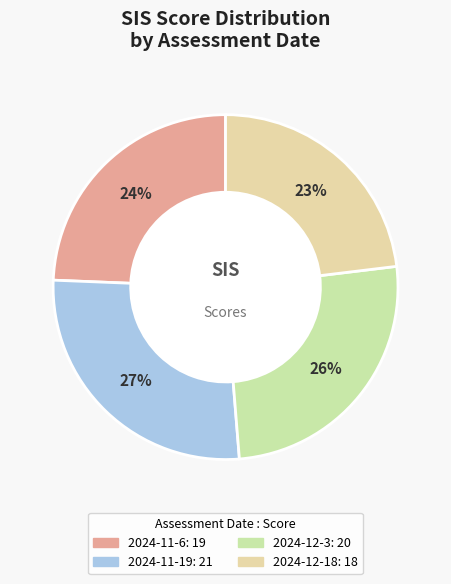

How many slices are in this pie chart?

4